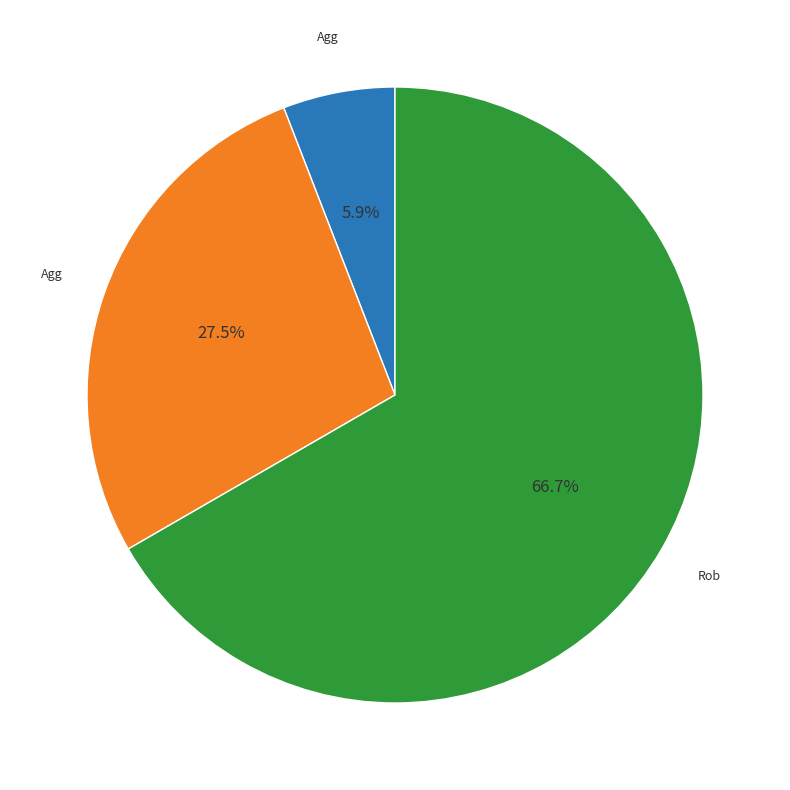

Is there a majority slice in this chart?

Yes